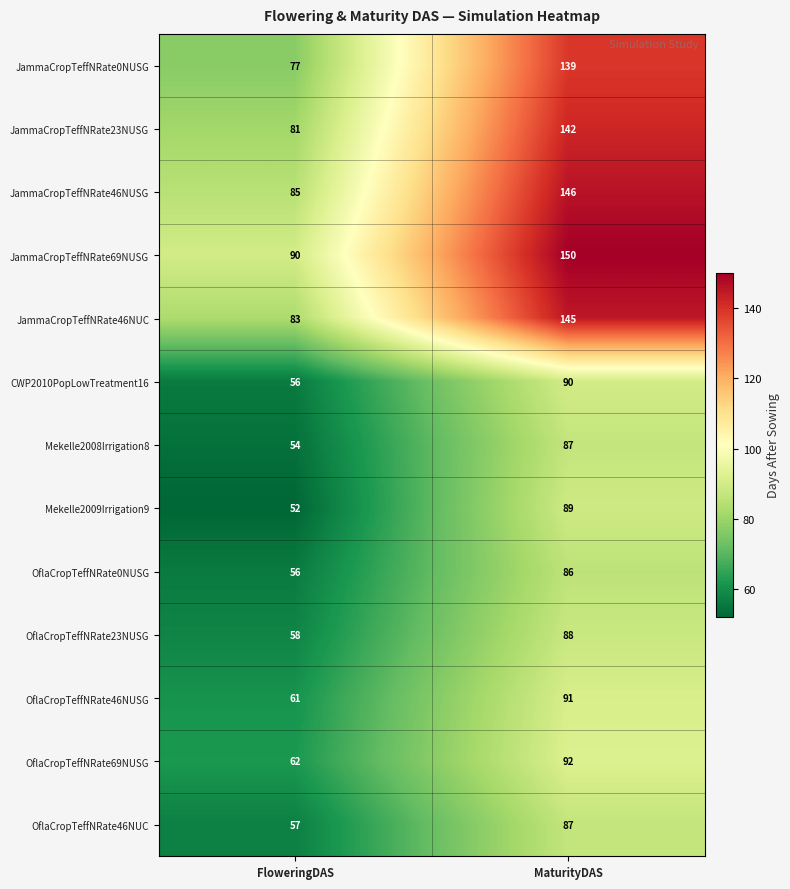

Rank the categories by CWP2010PopLowTreatment16 value from highest to lowest.

MaturityDAS, FloweringDAS